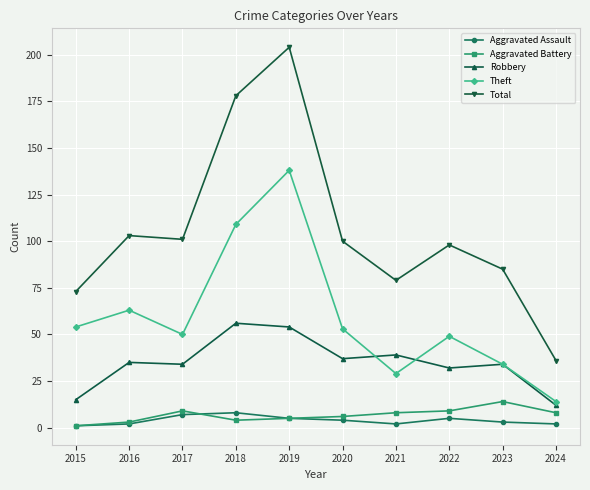

How many series are shown in this chart?

5